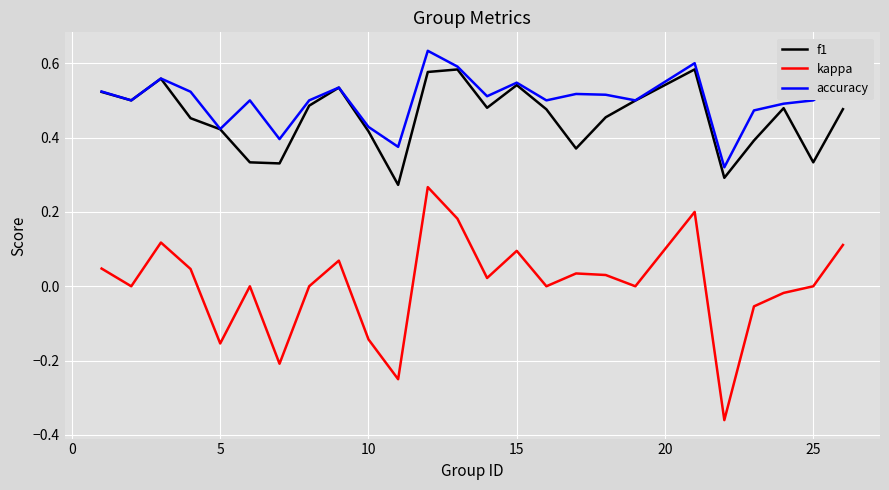

True or false: f1 has more than 0 interior local peaks.

True